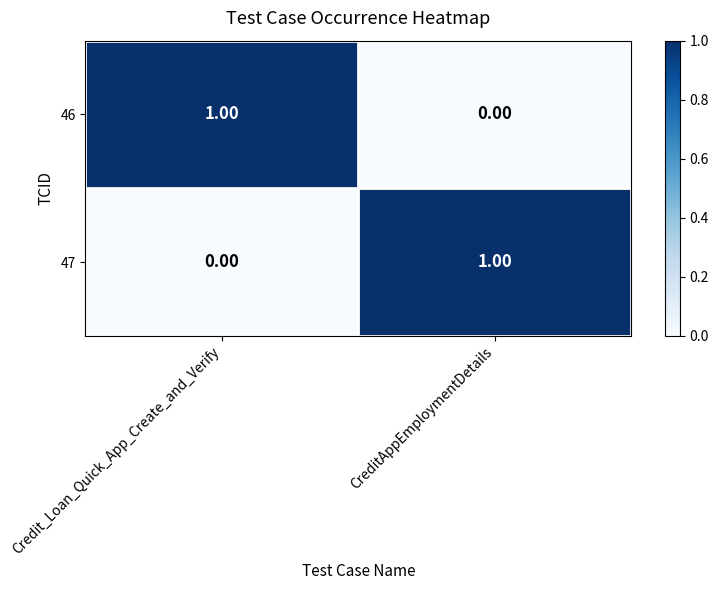

Which category has the lowest value in the 47 series?

Credit_Loan_Quick_App_Create_and_Verify